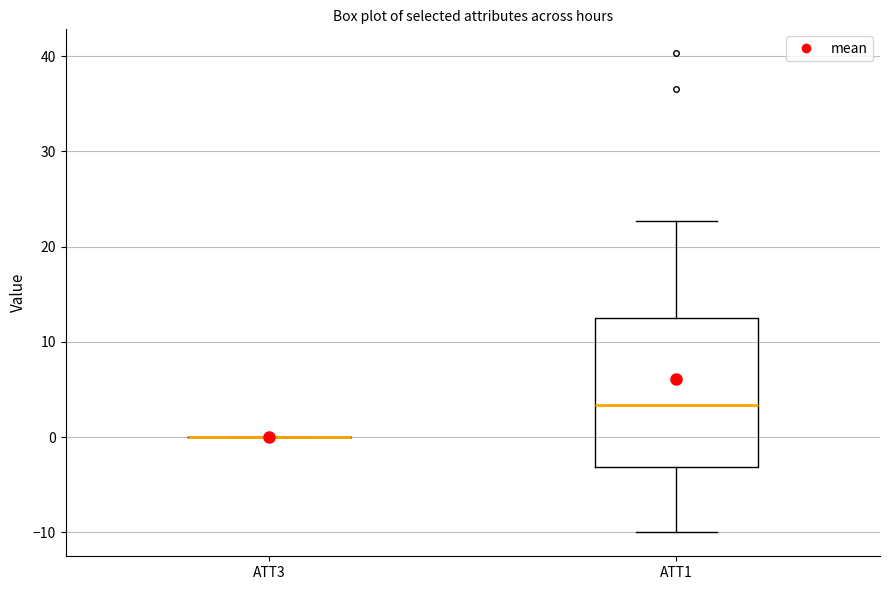

Reading left to right, transcribe this box plot: for each box, give where its median line is, the range the box spans, and where its two whiskers end, as read against the y-axis. The values are not printed on the chart, so give them approximately, as read against the axis.

ATT3: box collapsed to a line at 0, whiskers 0 to 0
ATT1: median 3, box -3 to 13, whiskers -10 to 23